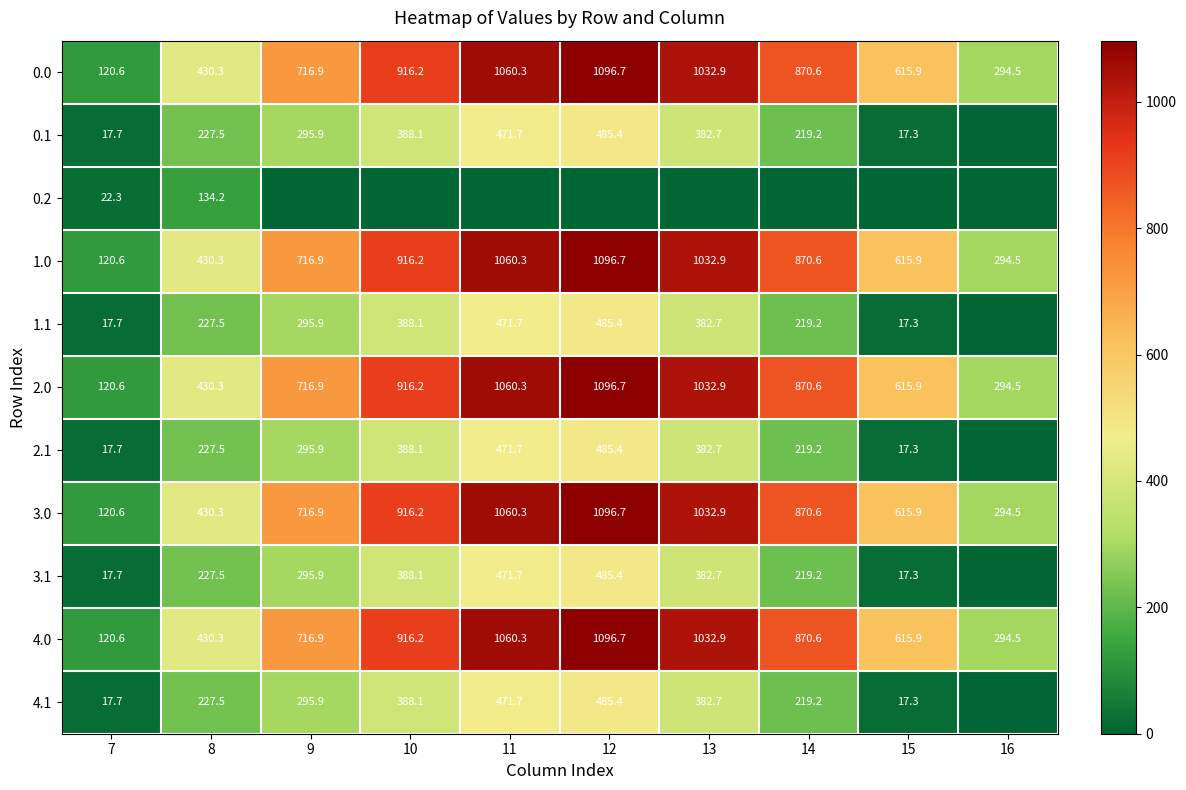

The value of 2.1 at 12 is 485.4. True or false?

True